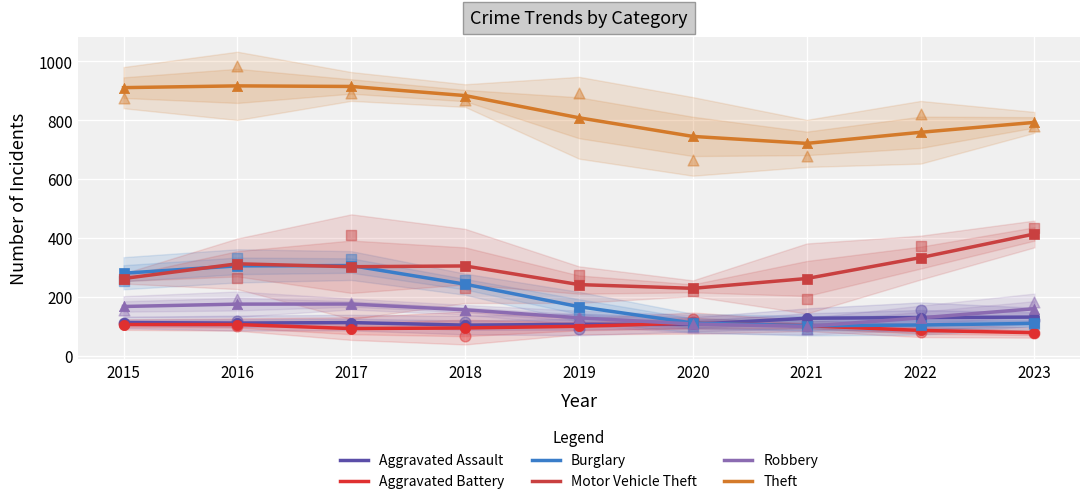

Which series has the largest total across all categories?

Theft